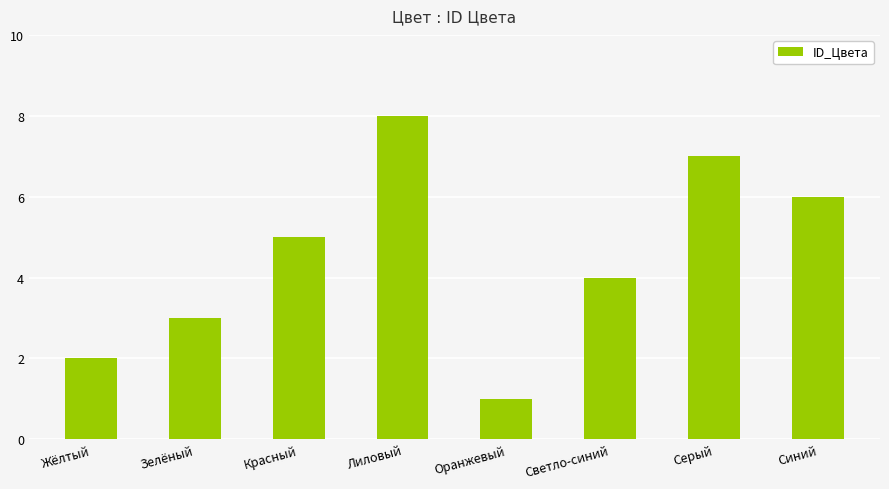

What is the difference between the maximum and minimum values?

7